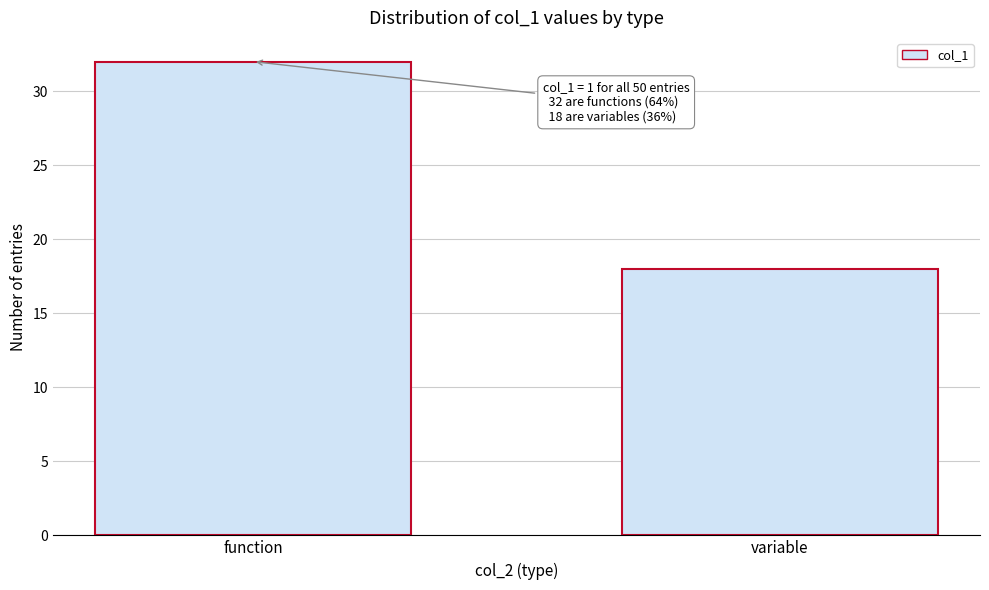

Reading right to left, what are all the values shown in this chart?

variable=18	function=32